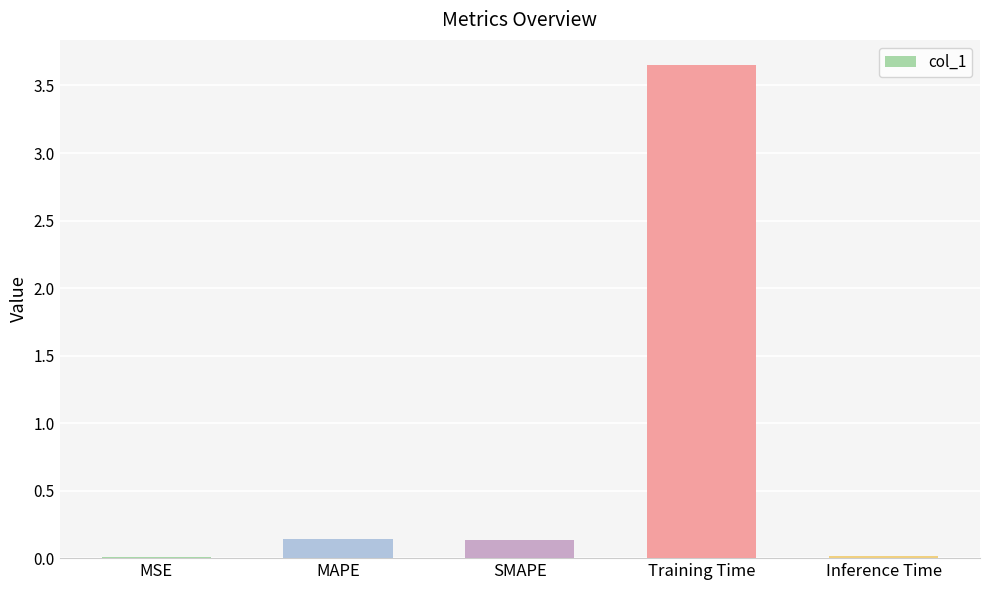

The value at Inference Time is 0.0. True or false?

True